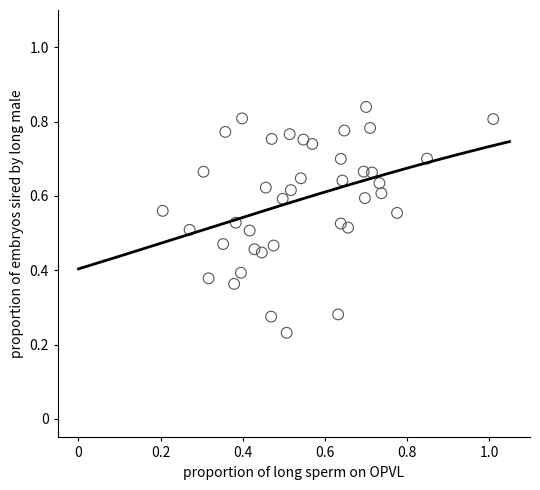

Count the number of points in this scatter plot.

40